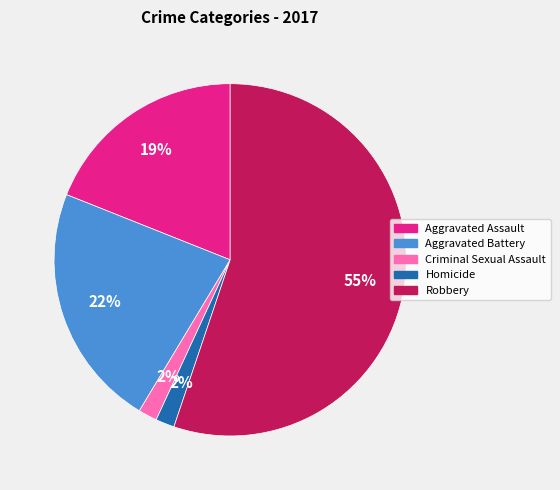

To the nearest percent, what is the difference between the largest and smallest slice percentages?

53%